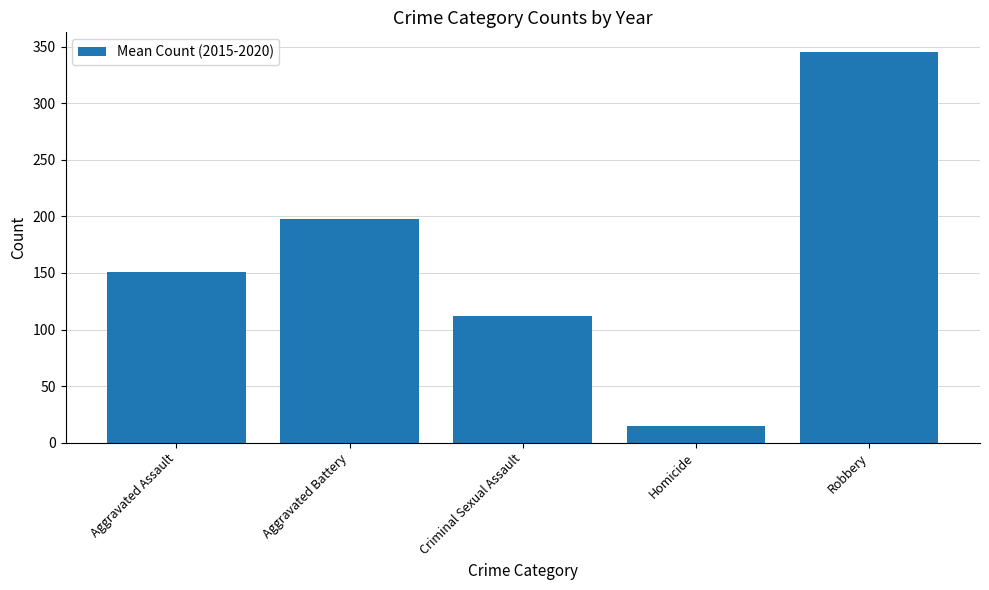

Are the bars horizontal?

No